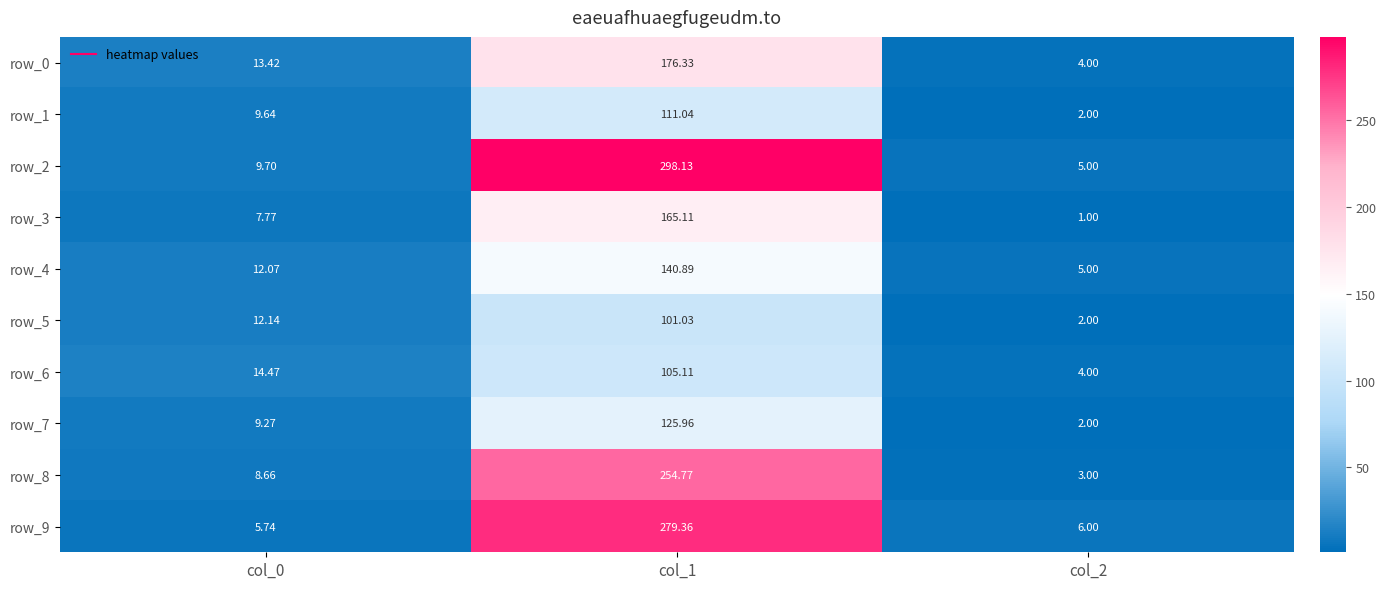

How many distinct data groups are displayed?

10